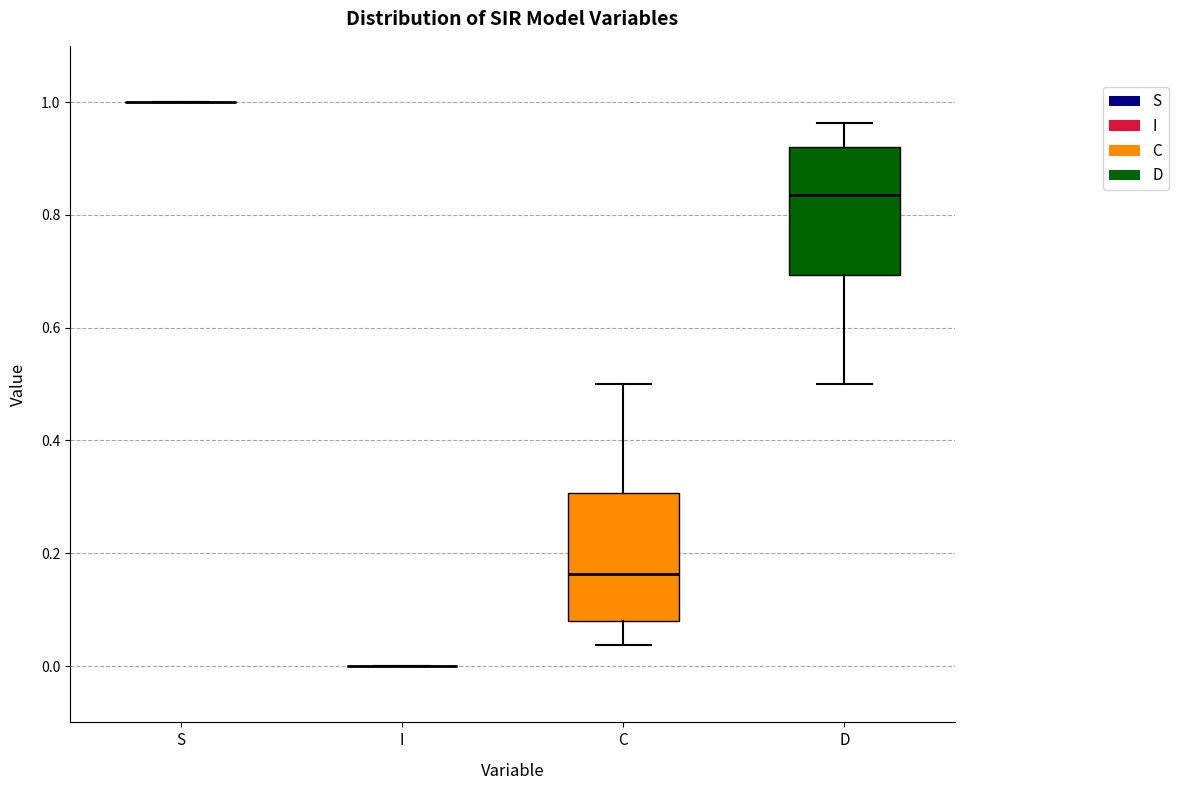

Reading left to right, transcribe this box plot: for each box, give where its median line is, the range the box spans, and where its two whiskers end, as read against the y-axis. The values are not printed on the chart, so give them approximately, as read against the axis.

S: box collapsed to a line at 1.00, whiskers 1.00 to 1.00
I: box collapsed to a line at 0.00, whiskers 0.00 to 0.00
C: median 0.16, box 0.08 to 0.30, whiskers 0.04 to 0.50
D: median 0.84, box 0.70 to 0.92, whiskers 0.50 to 0.96